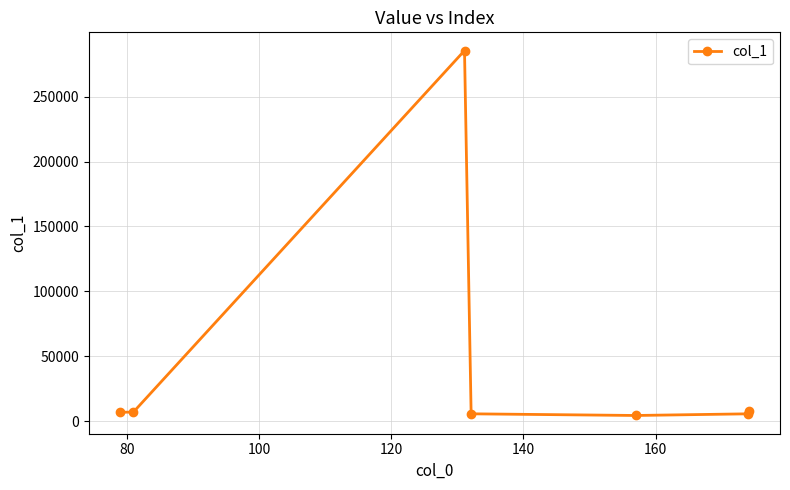

What is the value of the 7th point from the left?

7949.1